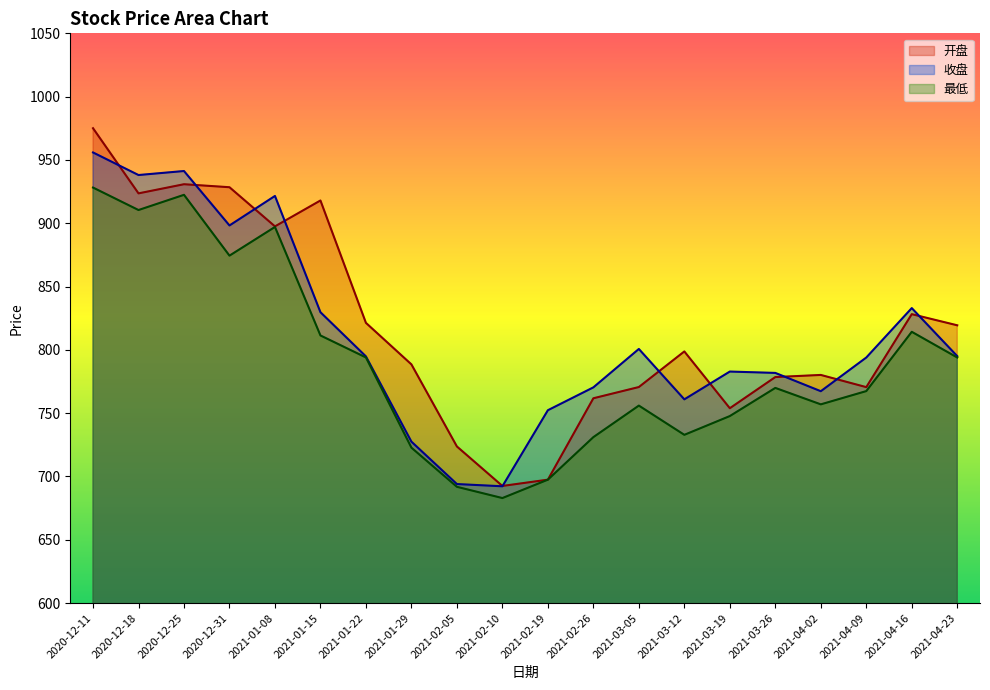

What position from the right is 2021-04-02?

4